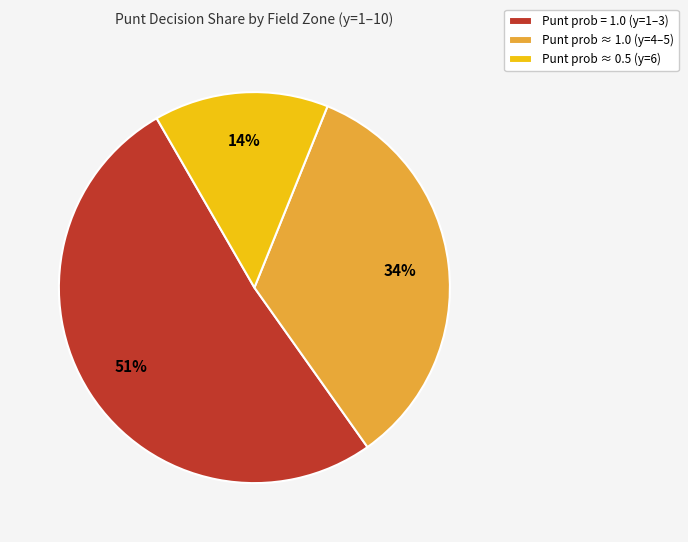

Is it true that Punt prob ≈ 1.0 (y=4–5) is 28% of the pie?

False